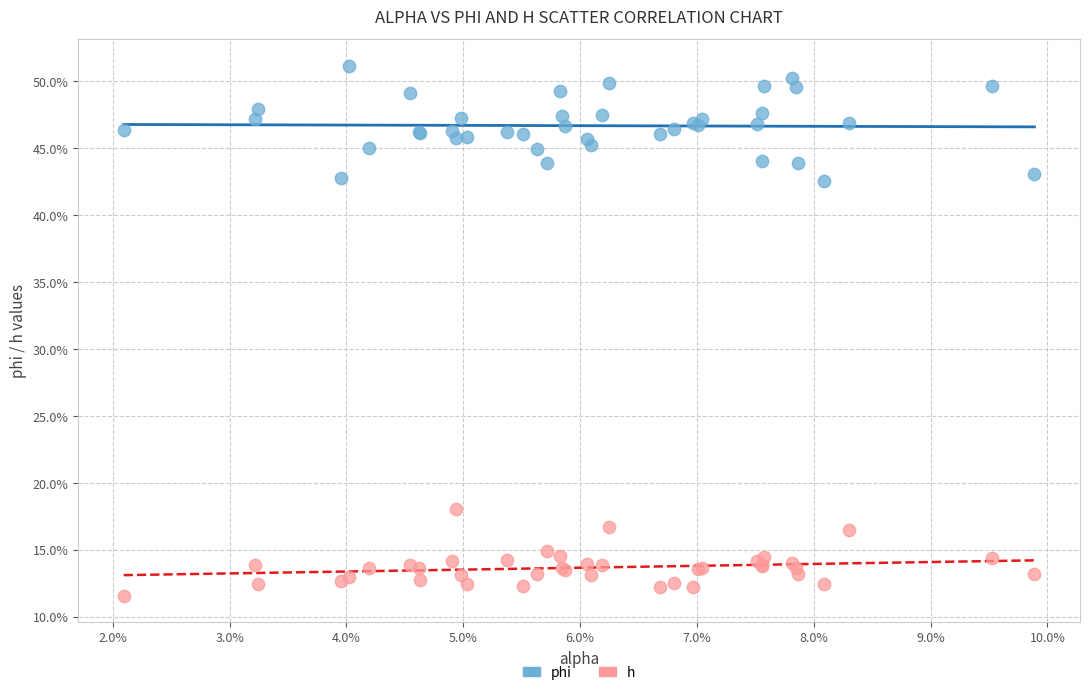

Which series contains the highest Y value?

phi